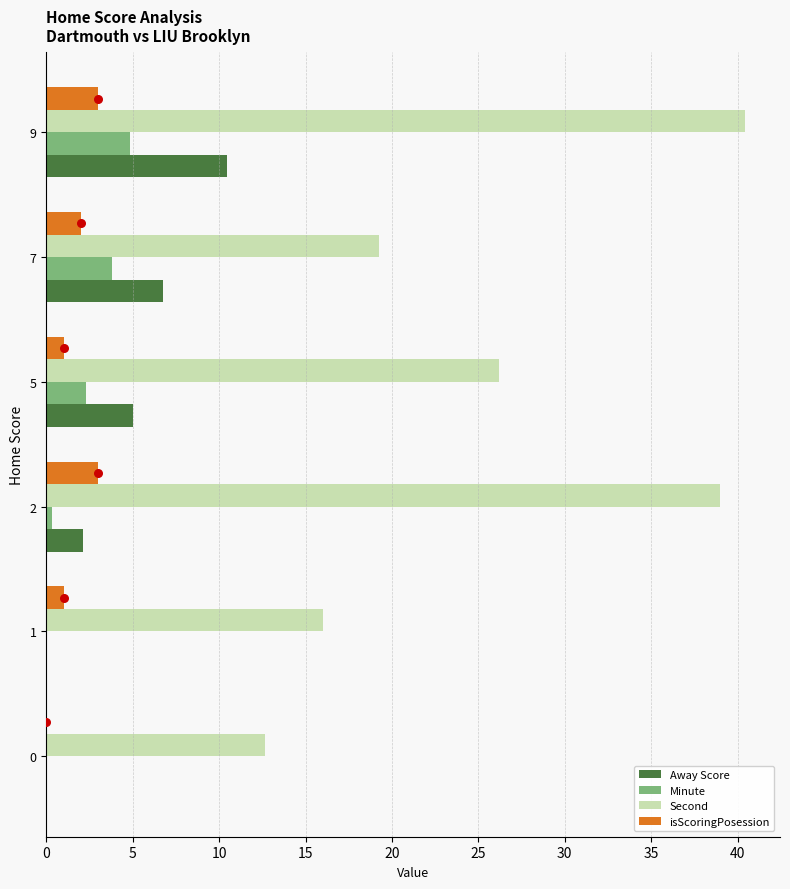

Is the value of Away Score at 2 greater than the value of Minute at 1?

Yes